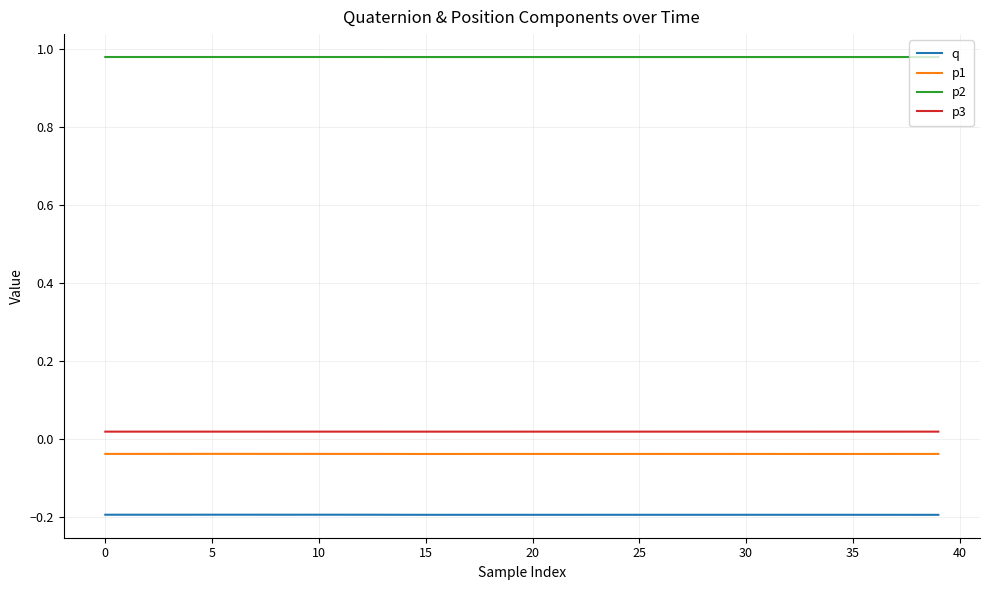

Rank the series by their maximum value, from lowest to highest.

q, p1, p3, p2